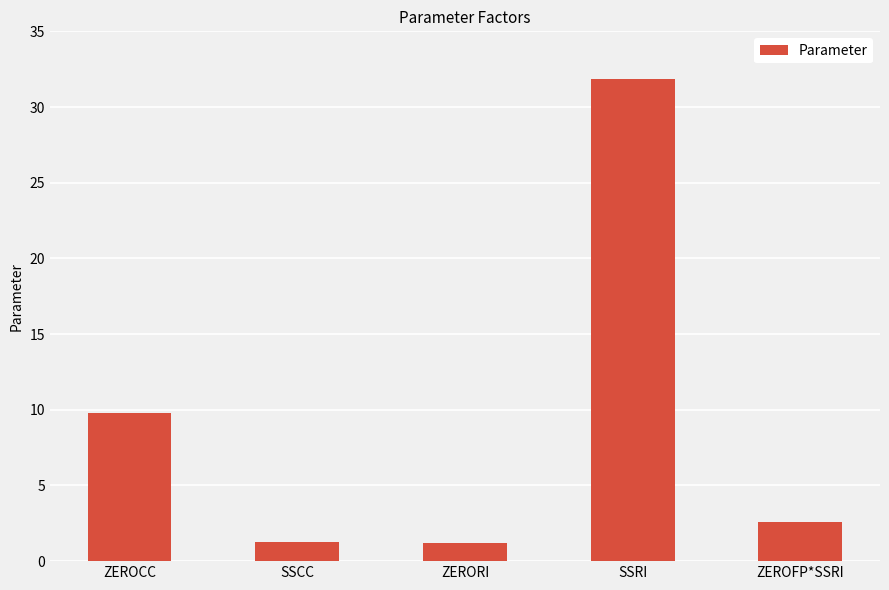

What is the smallest value displayed?

1.2